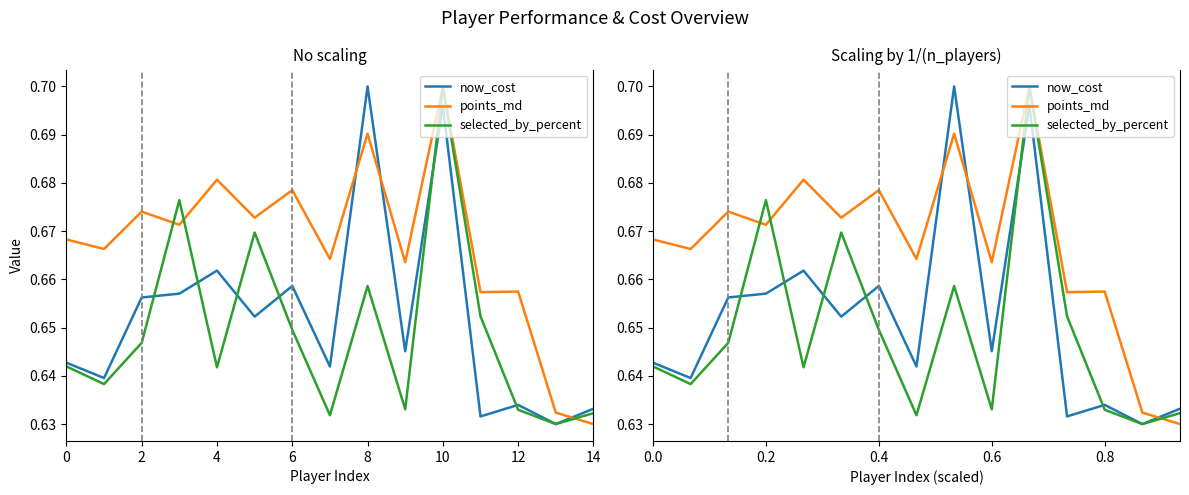

What is the difference between the maximum and minimum values in the now_cost series?

0.1